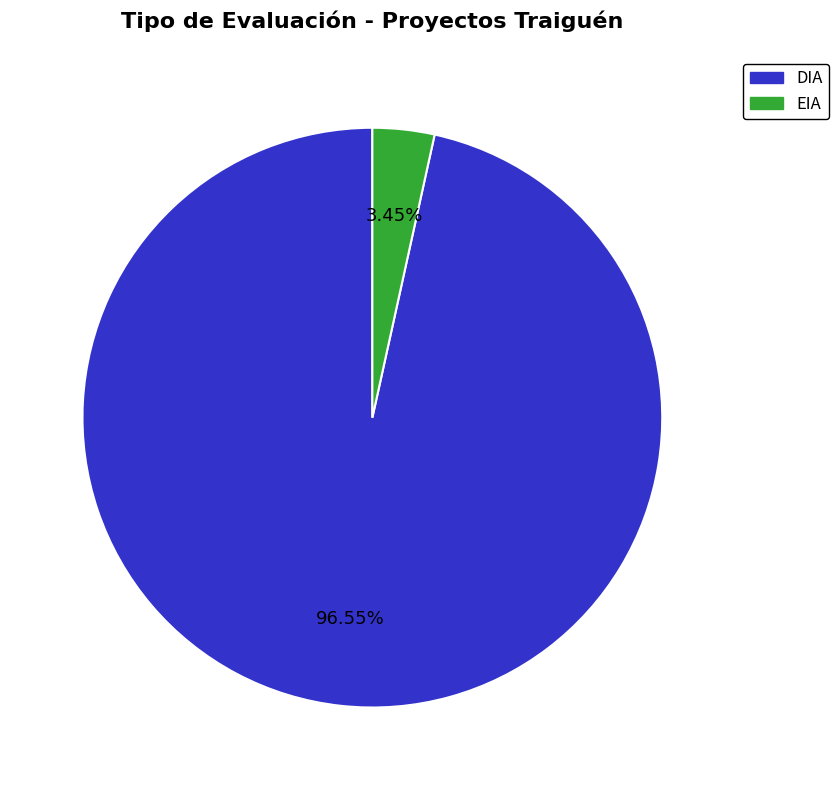

Between DIA and EIA, which is larger?

DIA